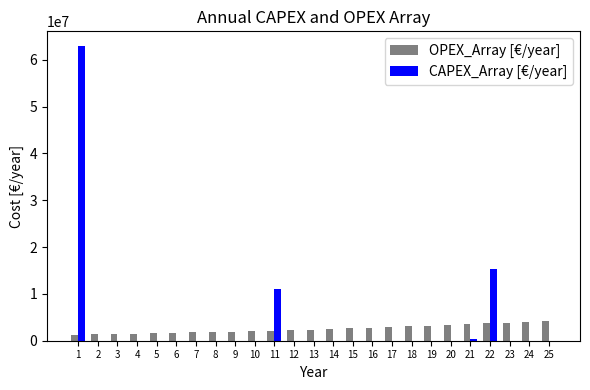

The value of CAPEX_Array [€/year] at 15 is 0.0. True or false?

True